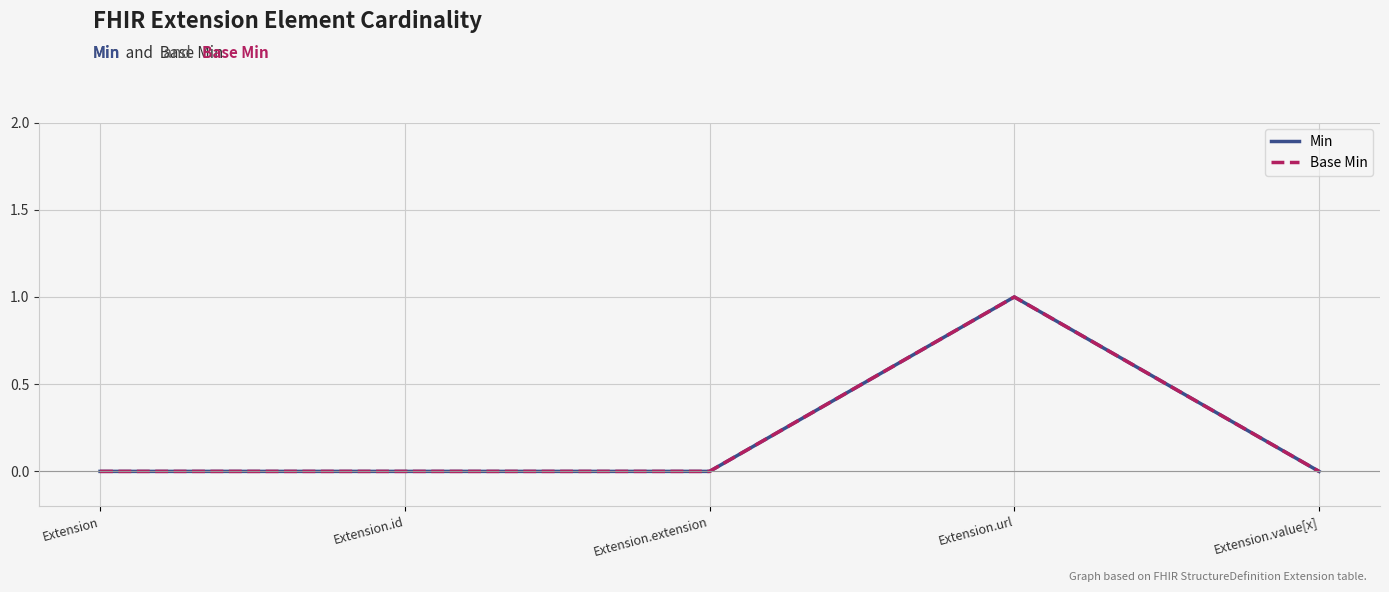

Does the chart display data point markers on the line(s)?

No